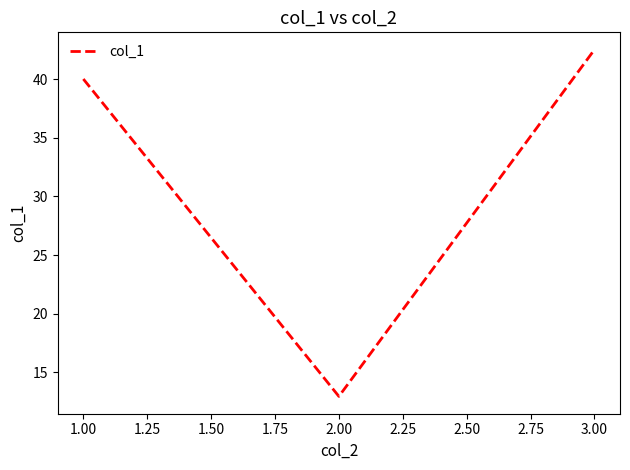

What is the ratio of the value at 2.00 to the value at 1.00?

0.3